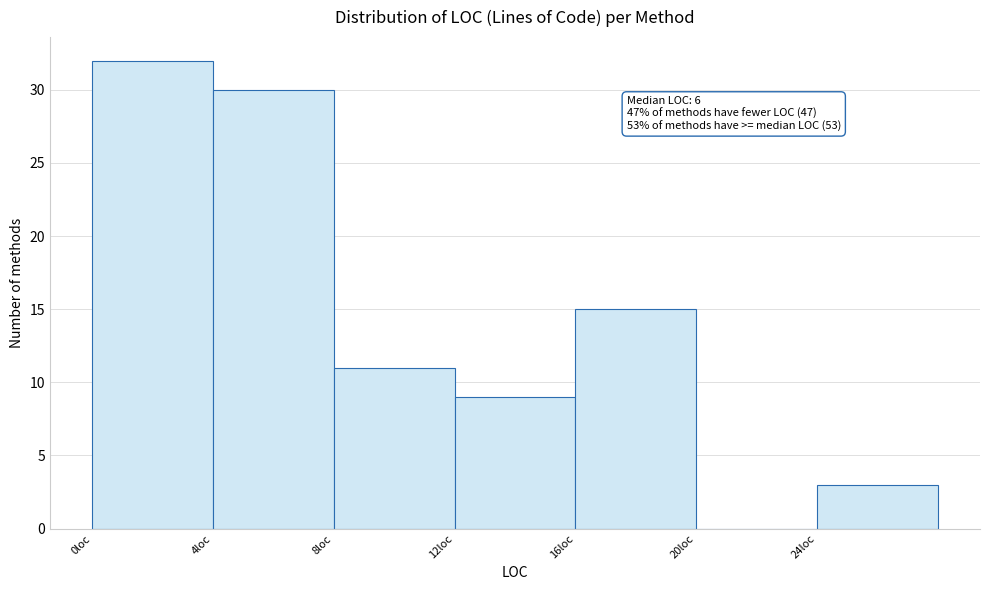

Which range on the x-axis has the tallest bar?

0 to 4